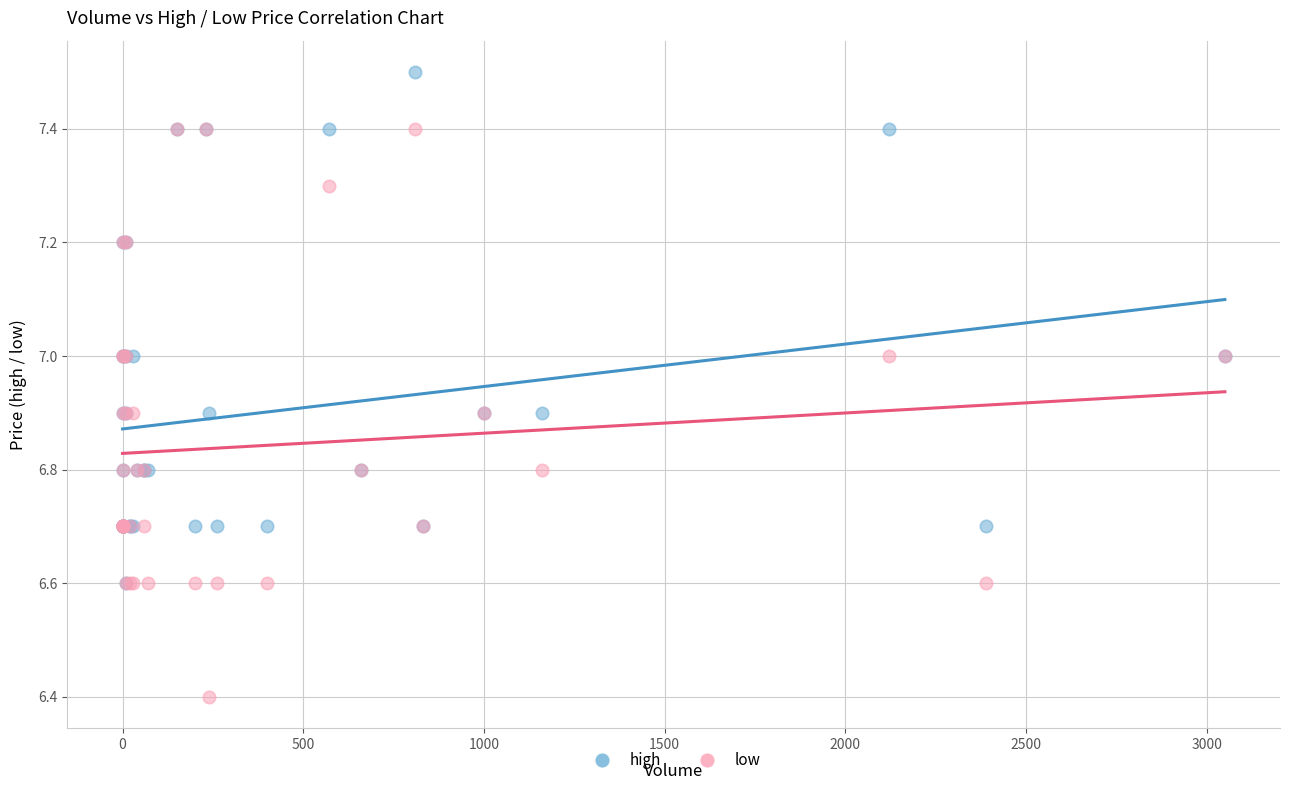

Across all series, what Y value is closest to 6?

6.4